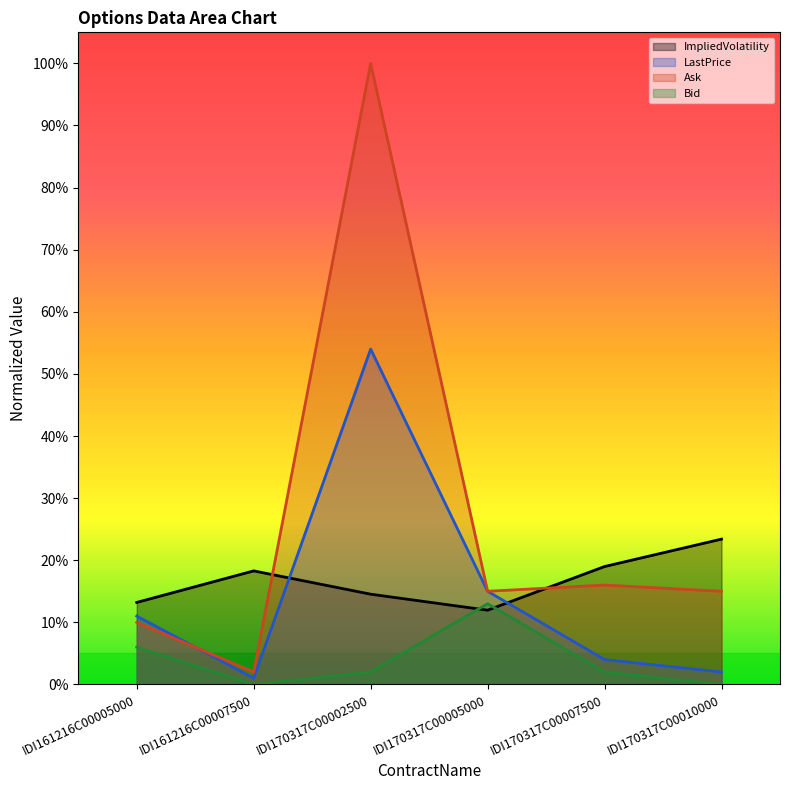

Reading left to right, transcribe all the data shown in this chart.

ImpliedVolatility: IDI161216C00005000=0.1	IDI161216C00007500=0.2	IDI170317C00002500=0.1	IDI170317C00005000=0.1	IDI170317C00007500=0.2	IDI170317C00010000=0.2
LastPrice: IDI161216C00005000=0.1	IDI161216C00007500=0.0	IDI170317C00002500=0.5	IDI170317C00005000=0.1	IDI170317C00007500=0.0	IDI170317C00010000=0.0
Ask: IDI161216C00005000=0.1	IDI161216C00007500=0.0	IDI170317C00002500=1.0	IDI170317C00005000=0.1	IDI170317C00007500=0.2	IDI170317C00010000=0.1
Bid: IDI161216C00005000=0.1	IDI161216C00007500=0.0	IDI170317C00002500=0.0	IDI170317C00005000=0.1	IDI170317C00007500=0.0	IDI170317C00010000=0.0